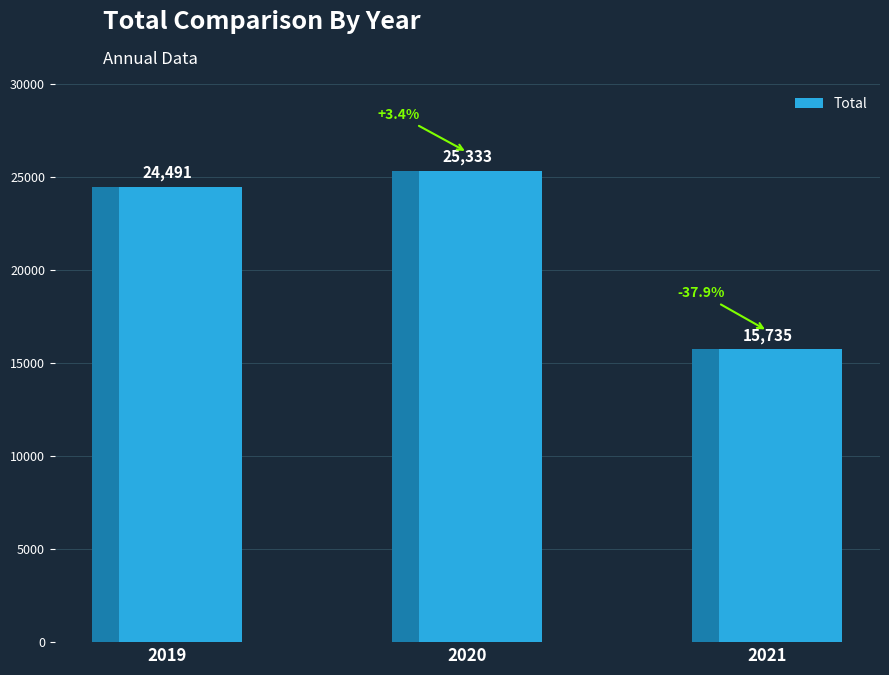

Rank the categories by value from lowest to highest.

2021, 2019, 2020